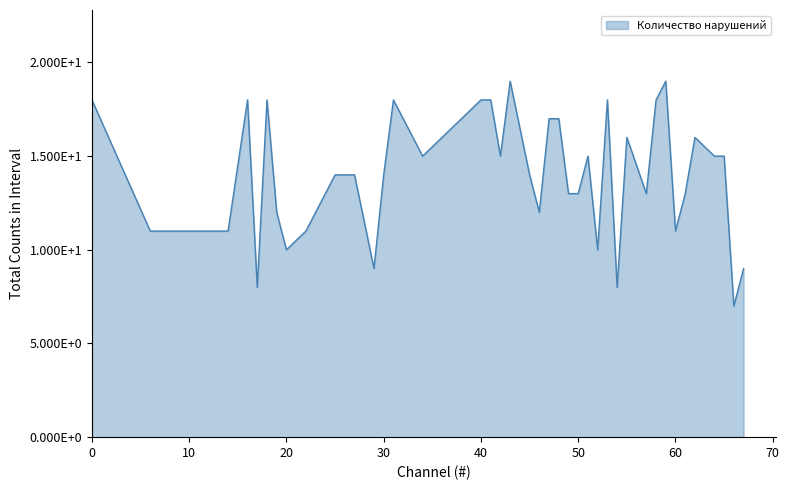

Does the chart have visible grid lines?

No